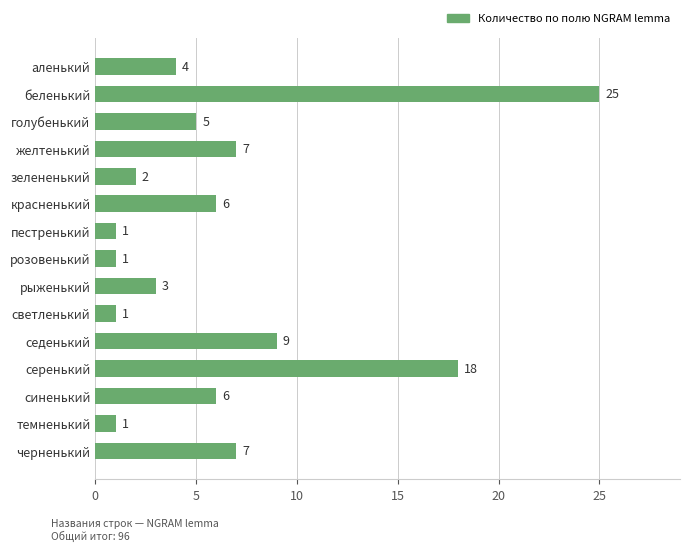

What is the smallest value displayed?

1